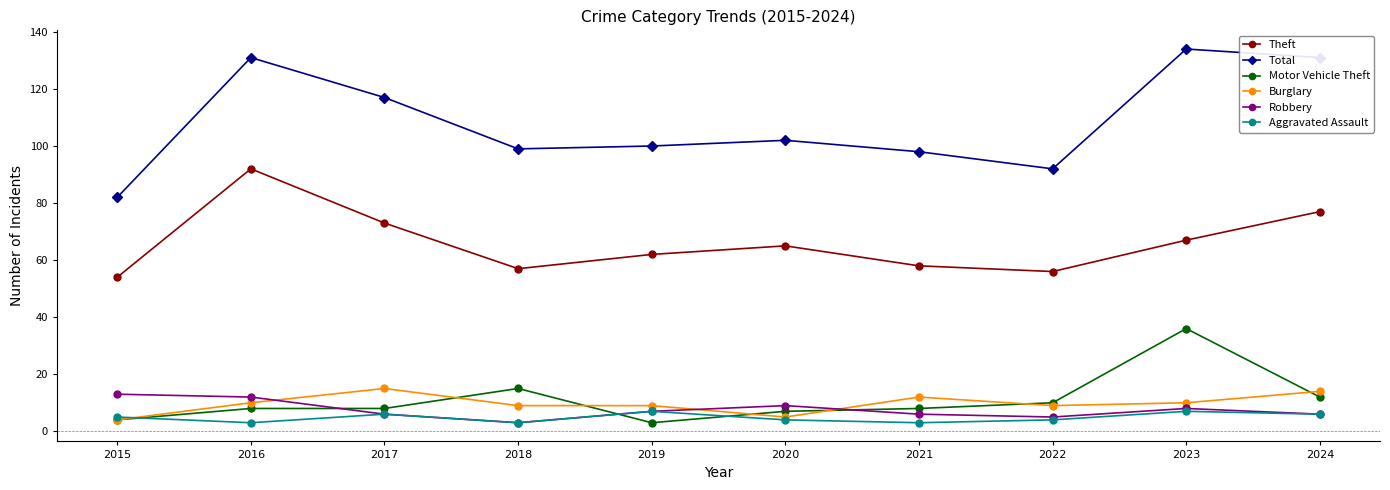

Between 2020 and 2024, which series saw the biggest shift?

Total